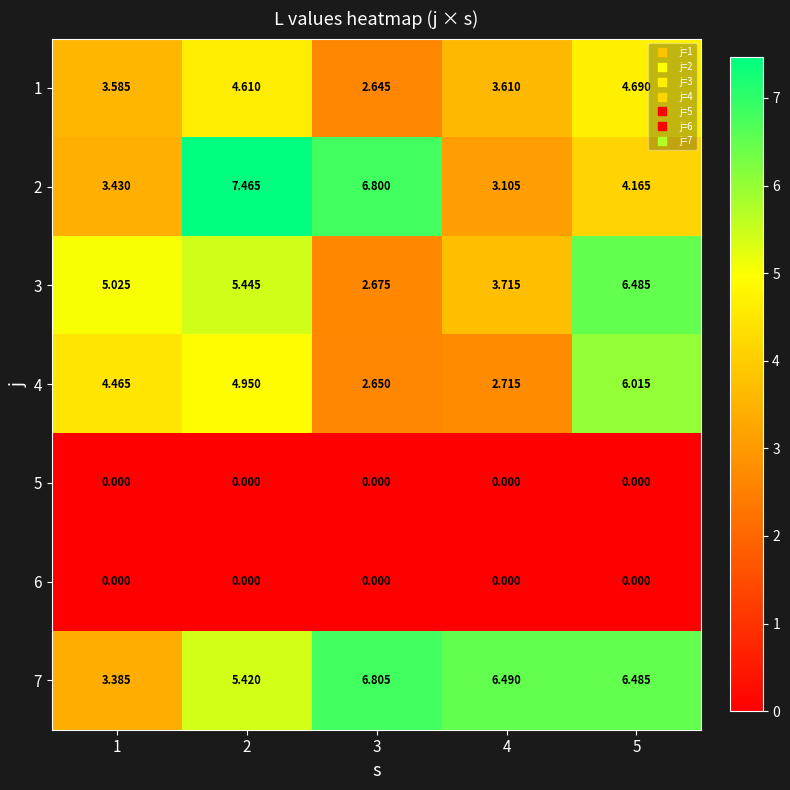

Is the value of 6 at 3 greater than the value of 7 at 5?

No